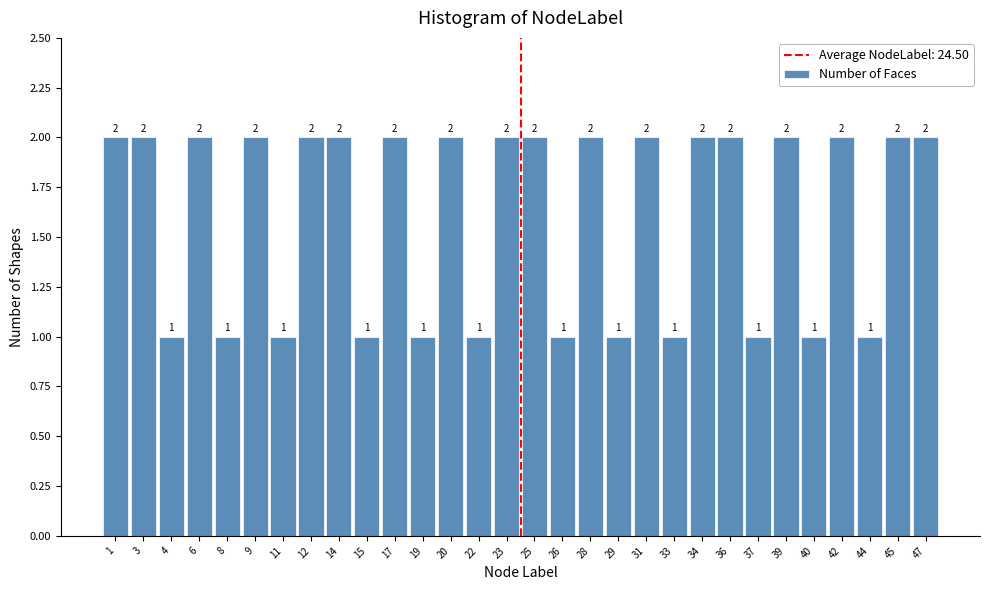

Reading left to right, transcribe all the data shown in this chart.

1=2	3=2	4=1	6=2	8=1	9=2	11=1	12=2	14=2	15=1	17=2	19=1	20=2	22=1	23=2	25=2	26=1	28=2	29=1	31=2	33=1	34=2	36=2	37=1	39=2	40=1	42=2	44=1	45=2	47=2